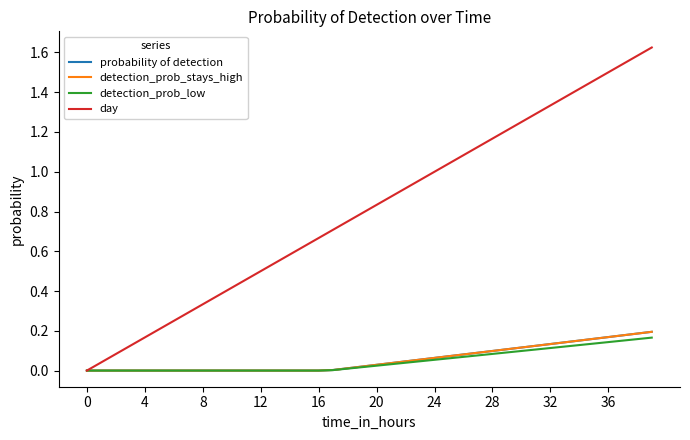

True or false: detection_prob_stays_high has more than 0 interior local peaks.

False